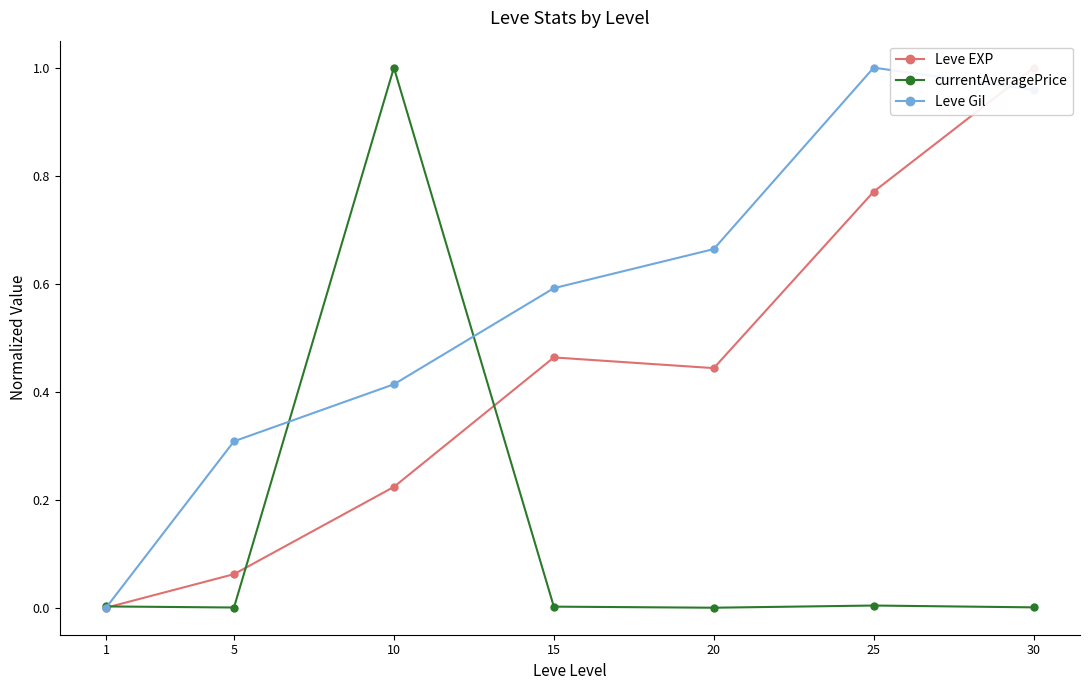

At which label does Leve Gil reach its peak?

25